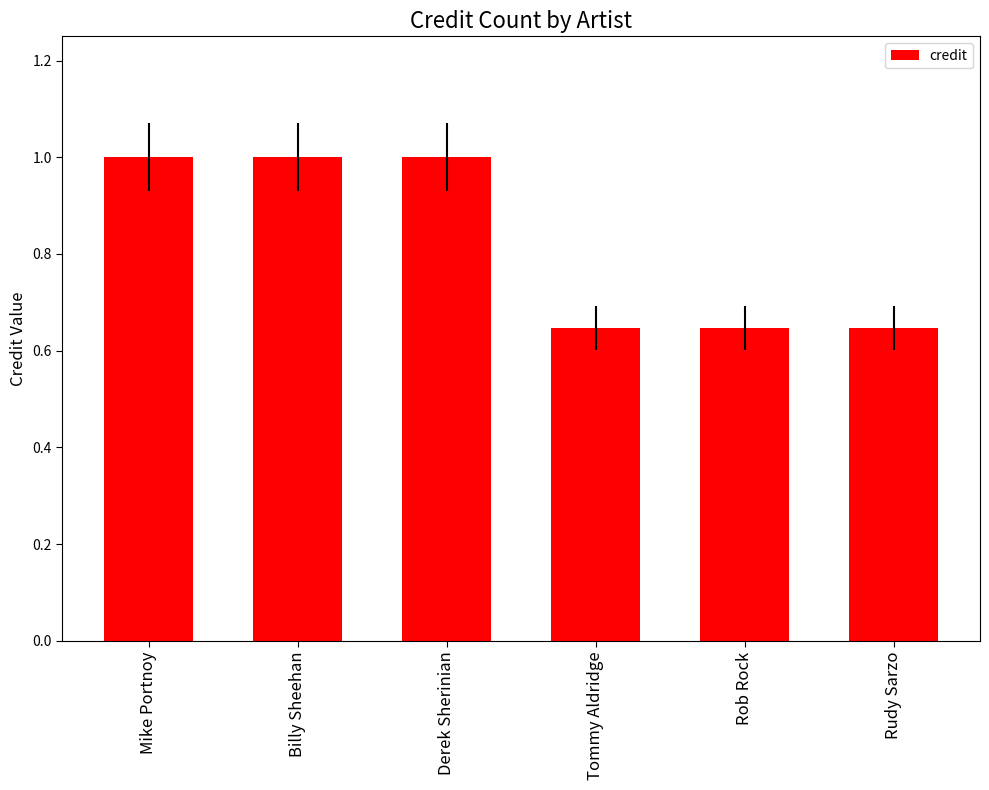

The chart shows a value of 0.3 at Rudy Sarzo. True or false?

False